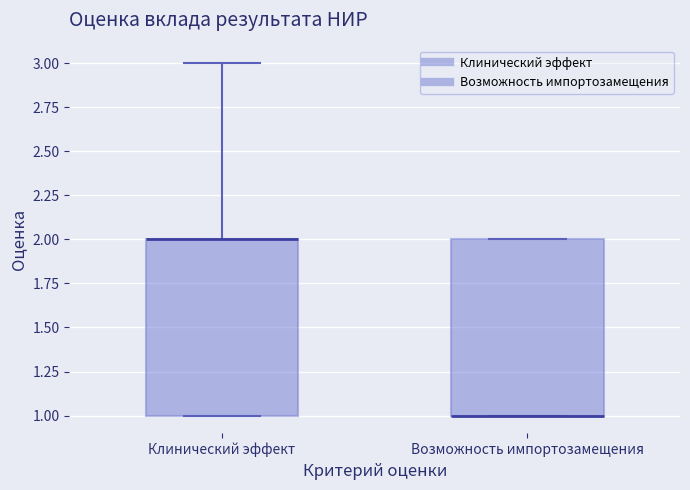

Reading left to right, transcribe this box plot: for each box, give where its median line is, the range the box spans, and where its two whiskers end, as read against the y-axis. The values are not printed on the chart, so give them approximately, as read against the axis.

Клинический эффект: median 2 (drawn on the box's upper edge), box 1 to 2, whiskers 1 to 3
Возможность импортозамещения: median 1 (drawn on the box's lower edge), box 1 to 2, whiskers 1 to 2